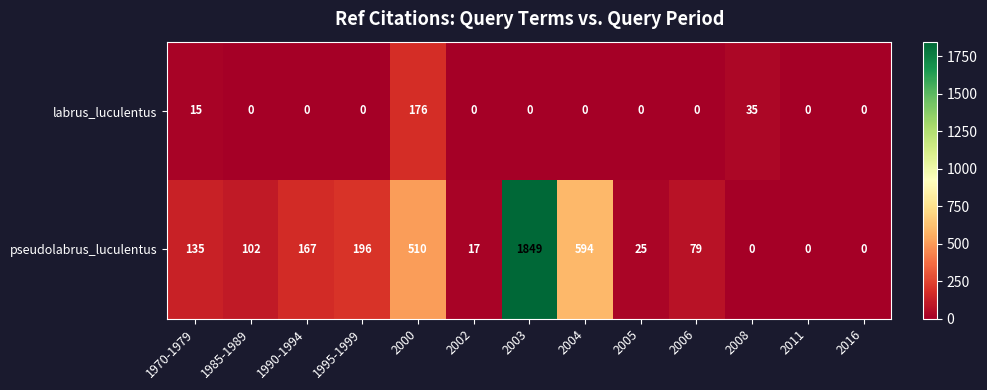

What is the difference between the labrus_luculentus values at 2000 and 1985-1989?

176